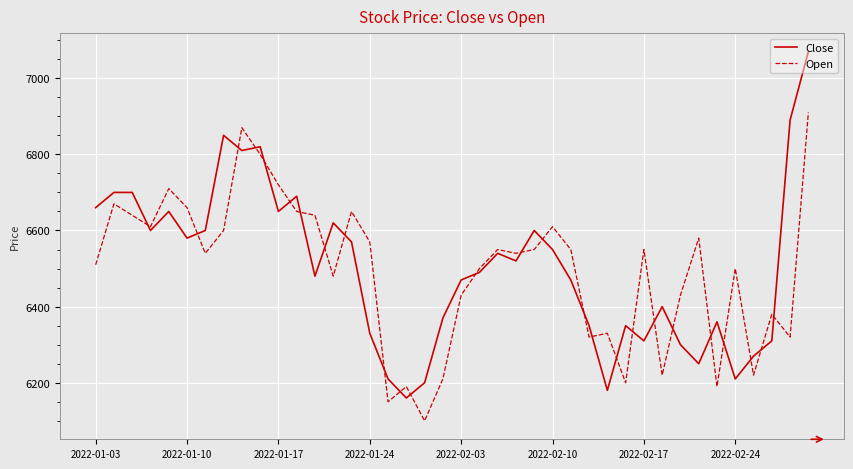

What is the lowest value of the Open series?

6100